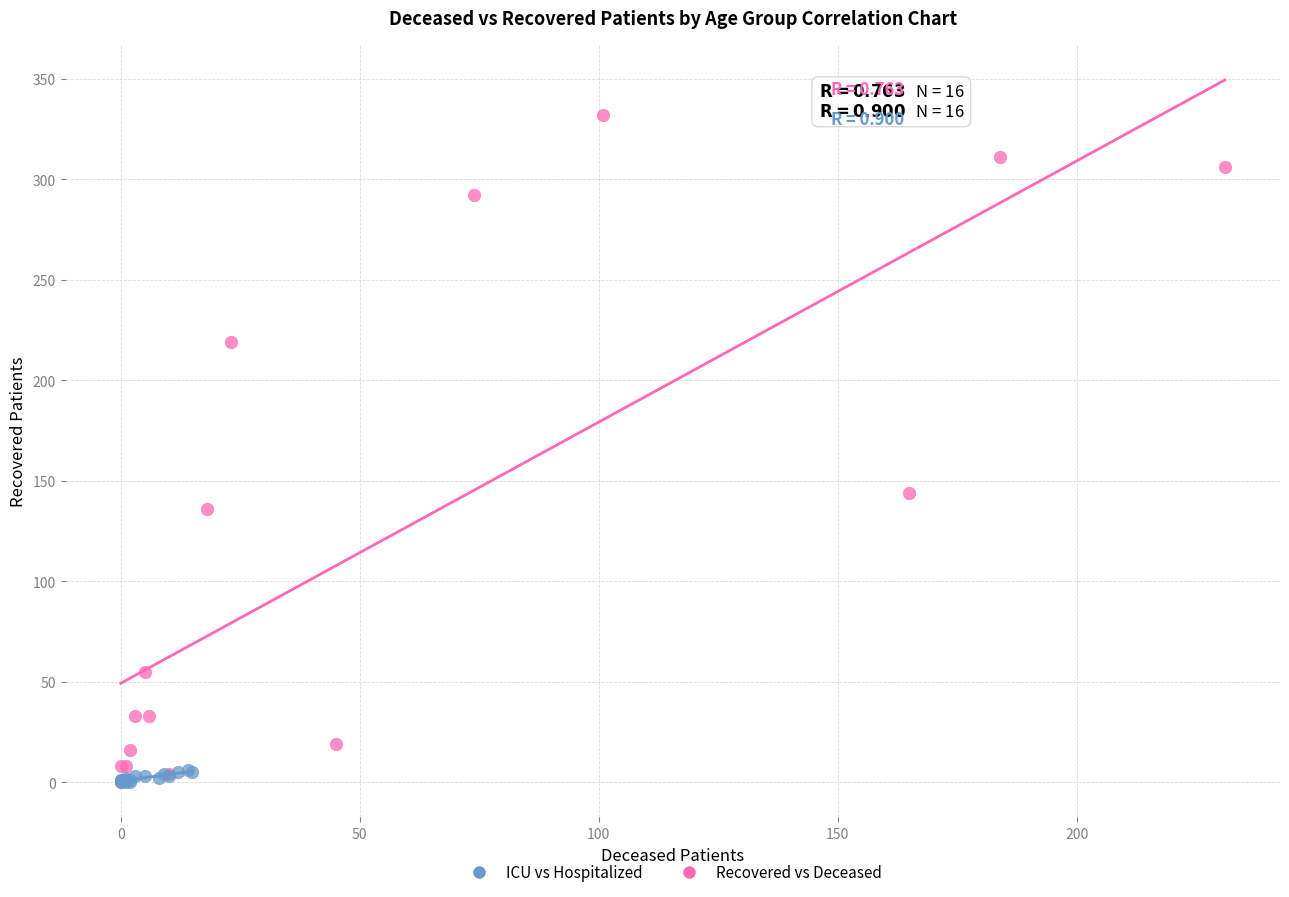

Which series has the widest spread of Y values?

Recovered vs Deceased